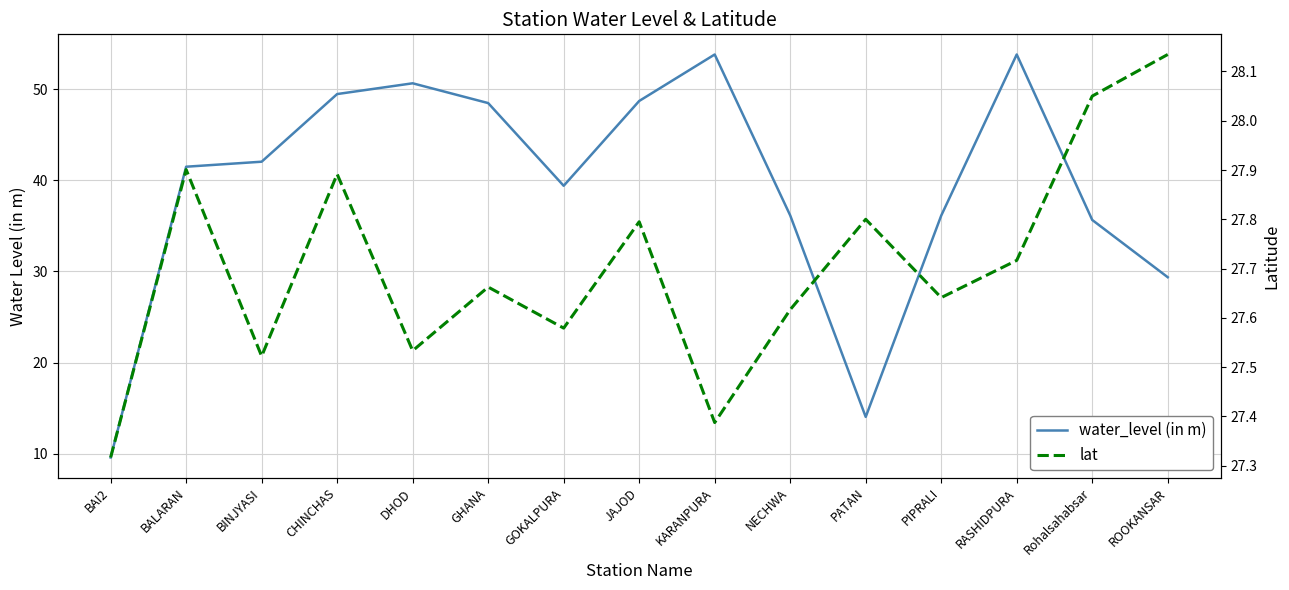

What are all the series names shown in the legend?

water_level (in m), lat